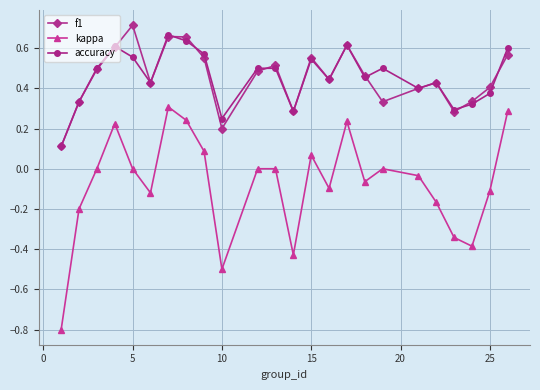

True or false: accuracy has more than 1 interior local peaks.

True